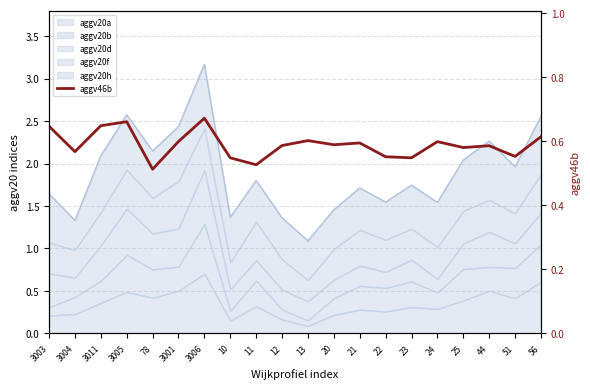

What position from the left is 20?

12